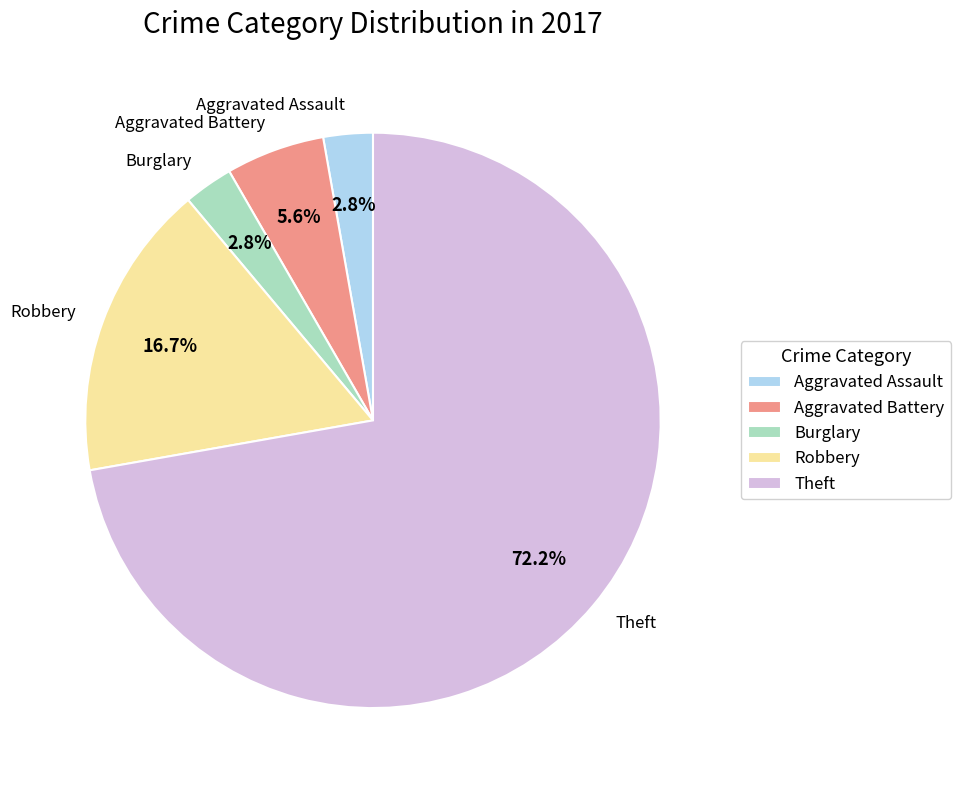

Which has a higher value, Robbery or Aggravated Battery?

Robbery